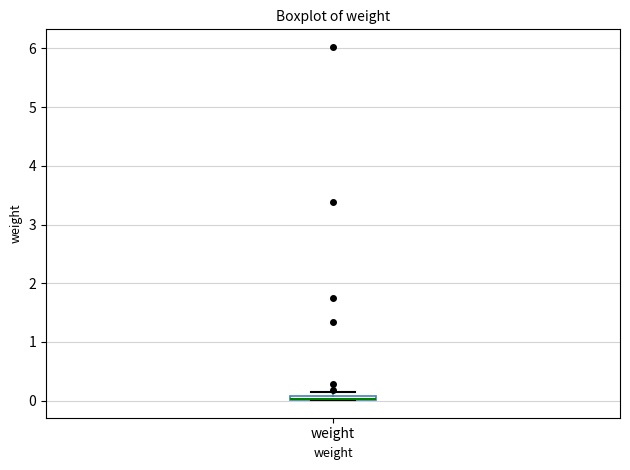

Where is the upper edge of the box for weight on the y-axis? The values are not printed on the chart, so give them approximately, as read against the axis.

0.1